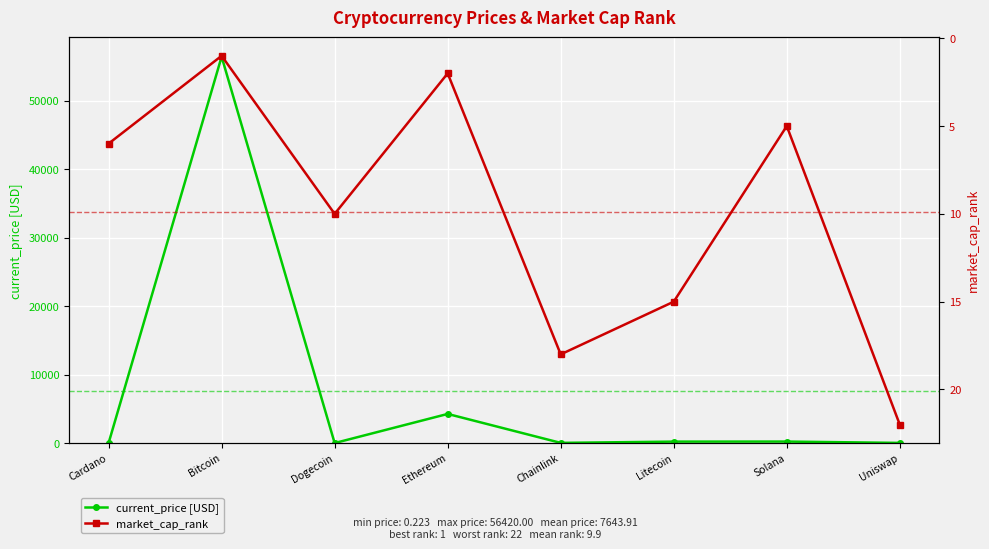

Which series ends up on top after the final intersection of market_cap_rank and current_price [USD]?

market_cap_rank